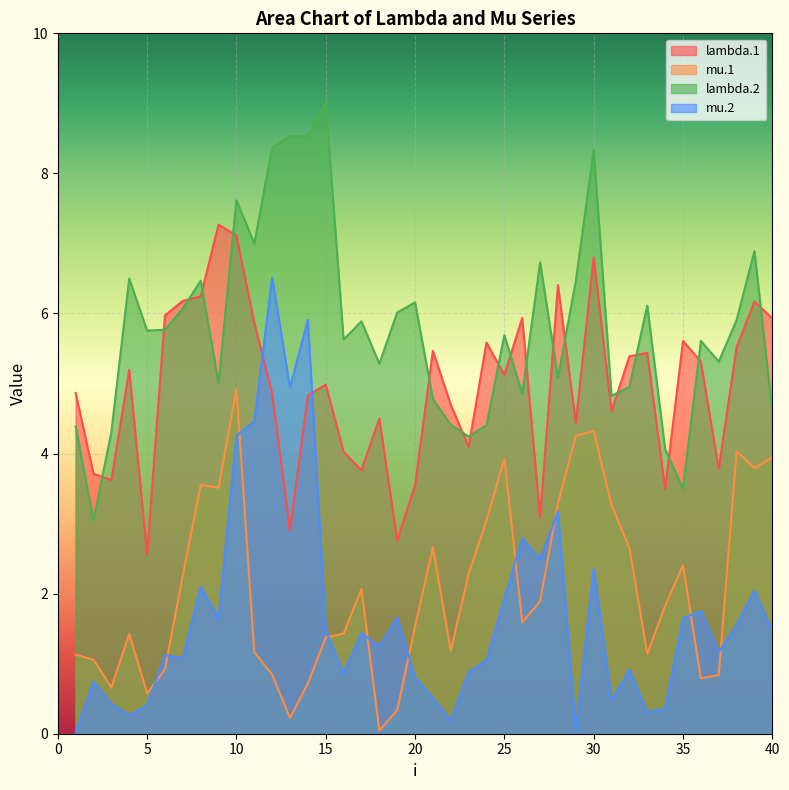

What is the value of the lambda.2 point at the 3rd from the left?

4.3